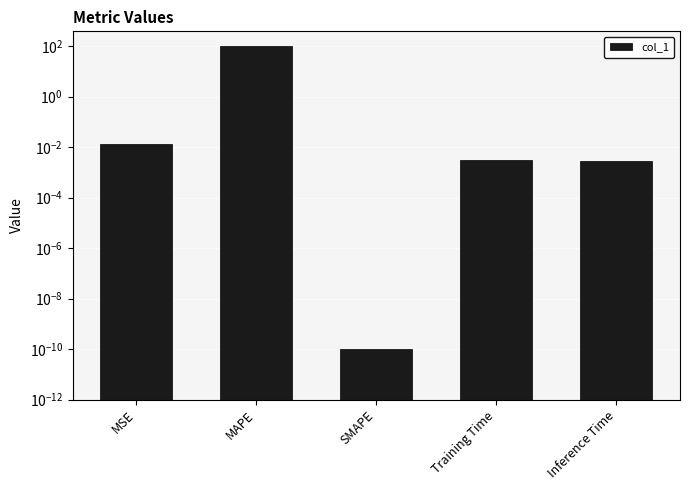

Reading left to right, list all the values displayed in this chart.

0.0	97.5	0.0	0.0	0.0